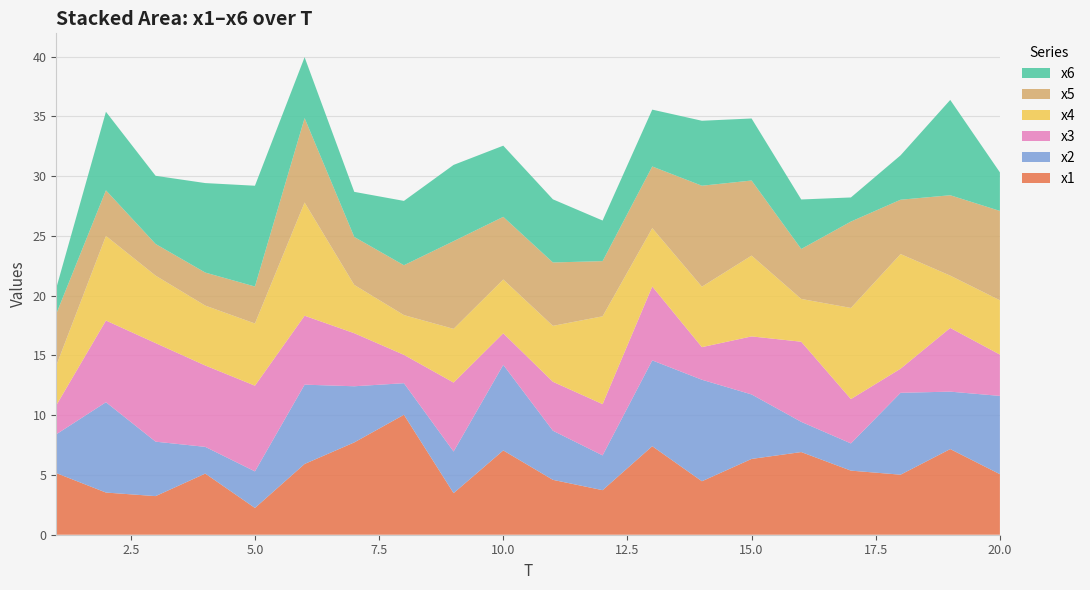

Reading right to left, transcribe all the data shown in this chart.

x1: 20=5.1	19=7.2	18=5.0	17=5.4	16=6.9	15=6.3	14=4.5	13=7.4	12=3.7	11=4.6	10=7.1	9=3.5	8=10.0	7=7.7	6=5.9	5=2.2	4=5.1	3=3.2	2=3.5	1=5.2
x2: 20=6.5	19=4.8	18=6.9	17=2.3	16=2.5	15=5.4	14=8.5	13=7.2	12=2.9	11=4.1	10=7.2	9=3.5	8=2.6	7=4.7	6=6.6	5=3.1	4=2.2	3=4.6	2=7.6	1=3.2
x3: 20=3.5	19=5.3	18=2.0	17=3.7	16=6.7	15=4.9	14=2.7	13=6.2	12=4.3	11=4.1	10=2.6	9=5.8	8=2.4	7=4.4	6=5.8	5=7.2	4=6.8	3=8.2	2=6.8	1=2.4
x4: 20=4.5	19=4.4	18=9.6	17=7.6	16=3.6	15=6.8	14=5.1	13=4.9	12=7.3	11=4.7	10=4.5	9=4.5	8=3.3	7=4.0	6=9.5	5=5.2	4=5.0	3=5.6	2=7.1	1=3.3
x5: 20=7.5	19=6.7	18=4.5	17=7.2	16=4.2	15=6.3	14=8.4	13=5.2	12=4.6	11=5.3	10=5.2	9=7.3	8=4.2	7=4.0	6=7.1	5=3.1	4=2.8	3=2.6	2=3.8	1=4.3
x6: 20=3.2	19=8.0	18=3.7	17=2.0	16=4.1	15=5.2	14=5.4	13=4.8	12=3.4	11=5.3	10=6.0	9=6.4	8=5.4	7=3.8	6=5.1	5=8.4	4=7.5	3=5.7	2=6.6	1=2.2